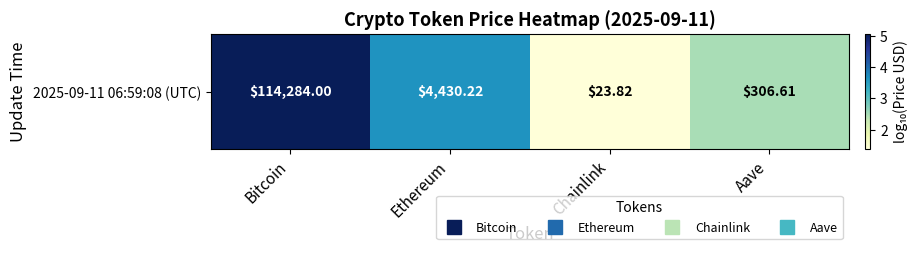

Which has a higher value, Chainlink or Aave?

Aave